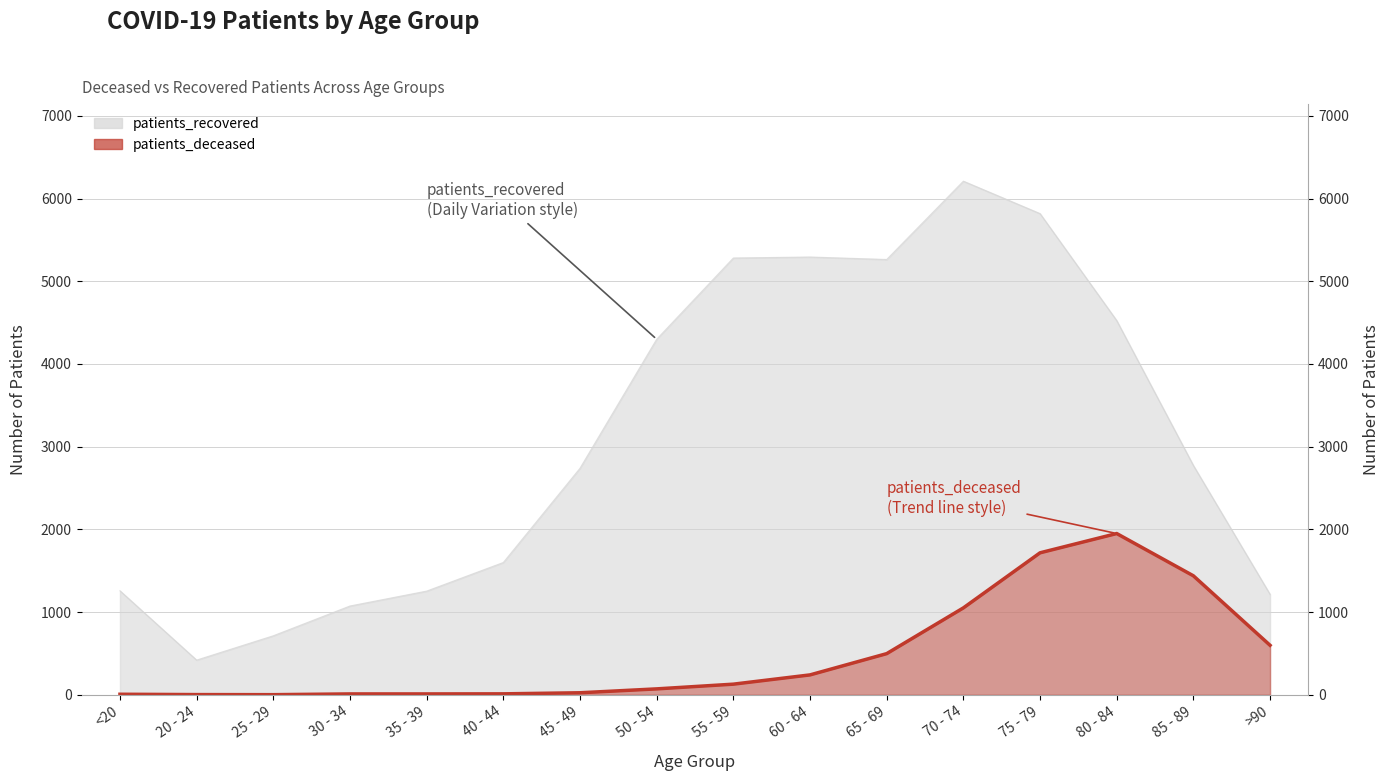

How many data points does each series have?

16